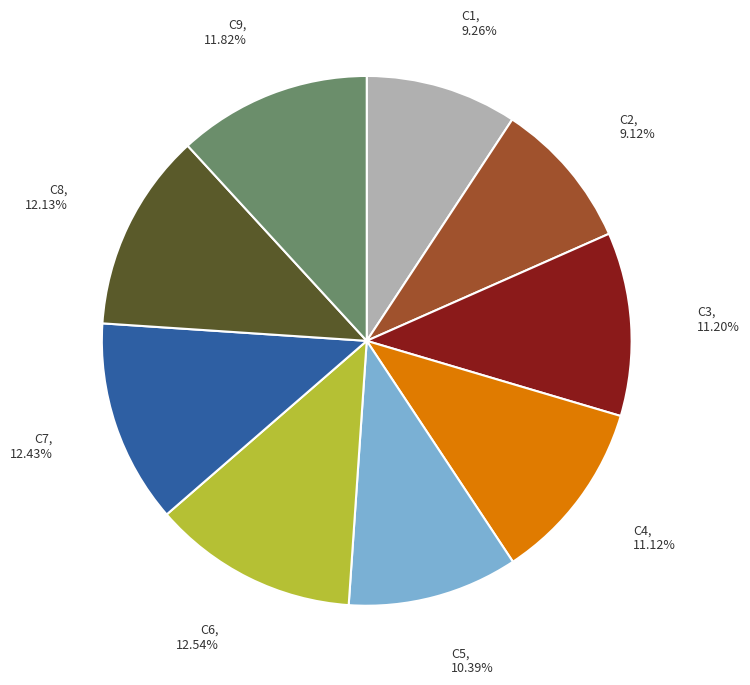

How many slices are in this pie chart?

9